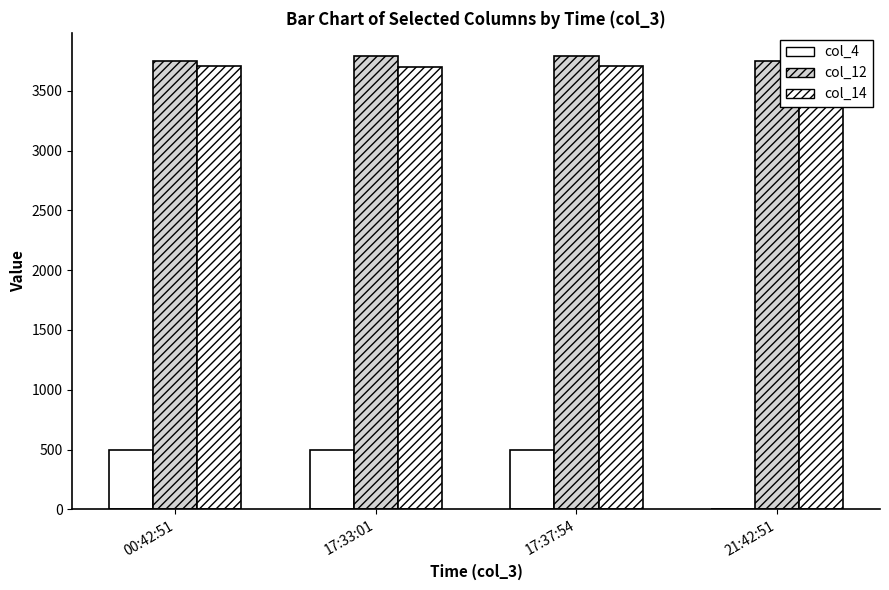

Rank the categories by col_14 value from highest to lowest.

00:42:51, 17:37:54, 21:42:51, 17:33:01